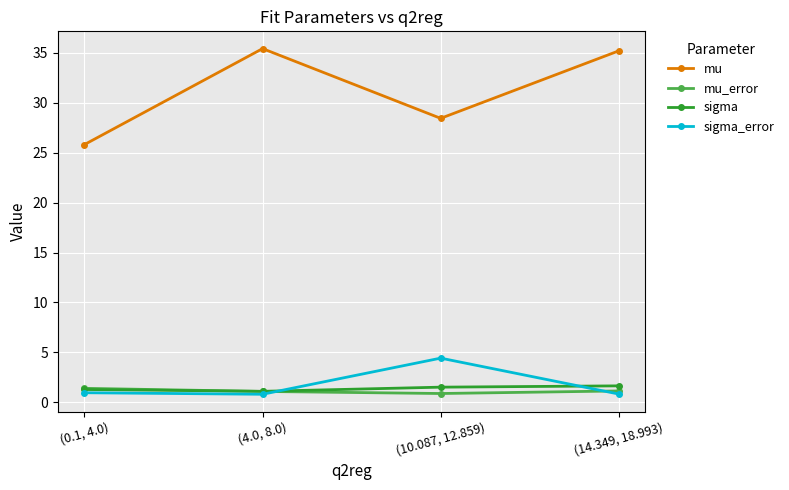

Is the value of mu_error at (4.0, 8.0) greater than the value of sigma_error at (10.087, 12.859)?

No